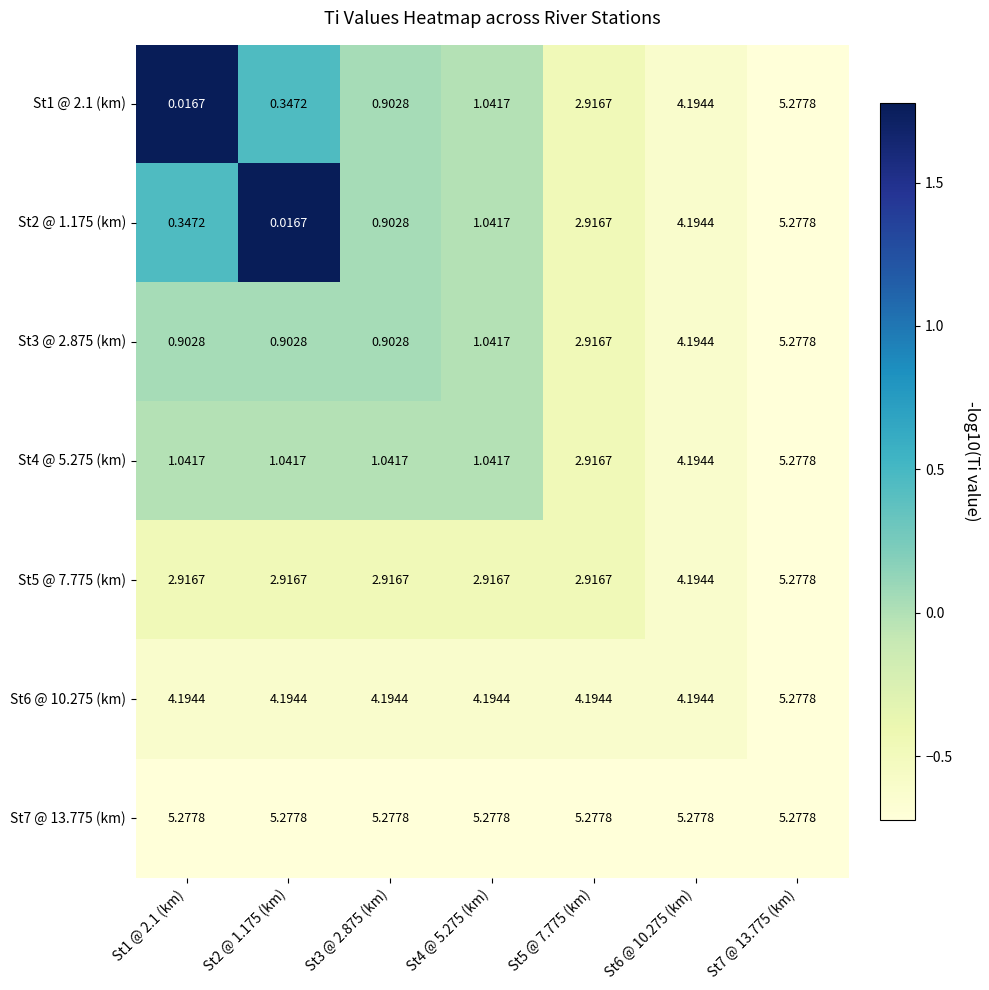

Is the value of St2 @ 1.175 (km) at St1 @ 2.1 (km) greater than the value of St3 @ 2.875 (km) at St4 @ 5.275 (km)?

No